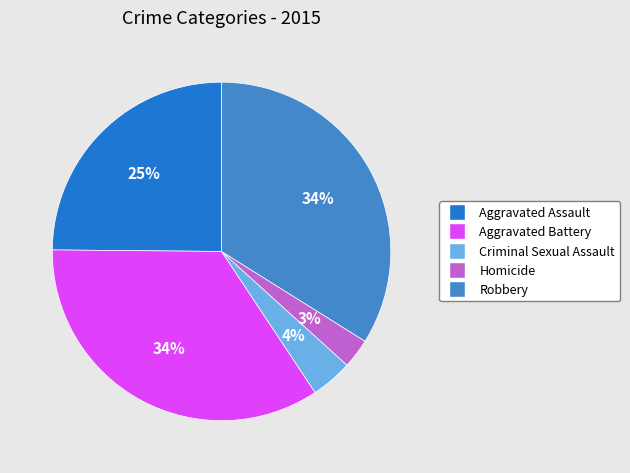

How many segments does this pie chart have?

5